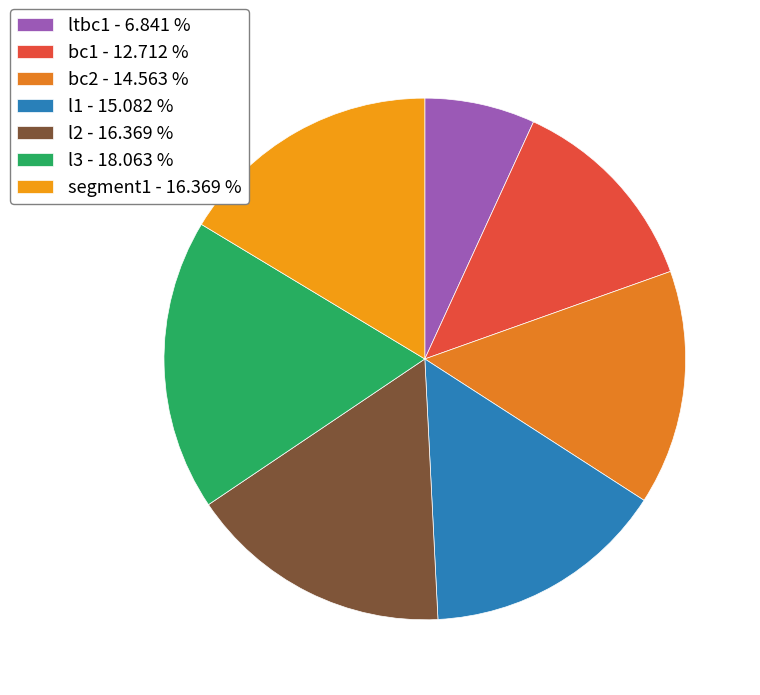

How many slices are in this pie chart?

7